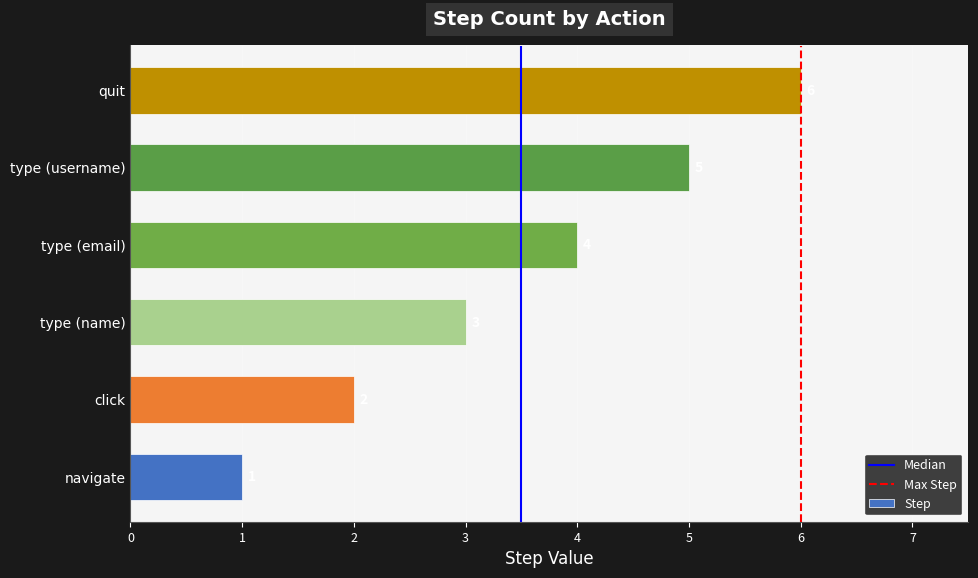

The value at navigate is 1. True or false?

True